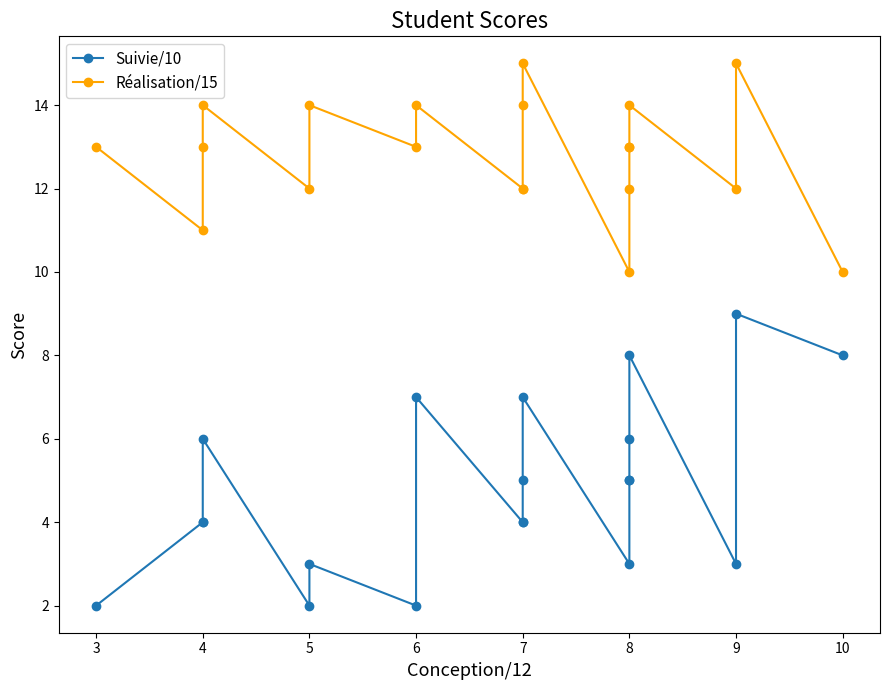

How many data points in Réalisation/15 are less than 13?

8